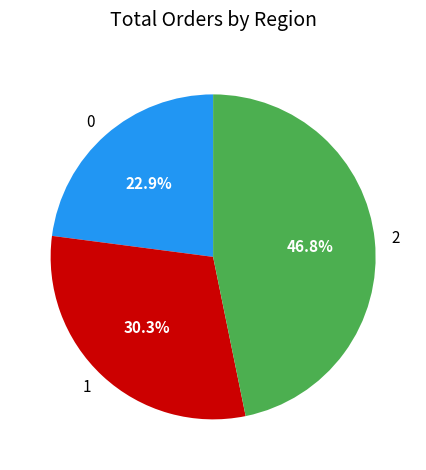

What is the ratio of the value at 0 to the value at 2?

0.5